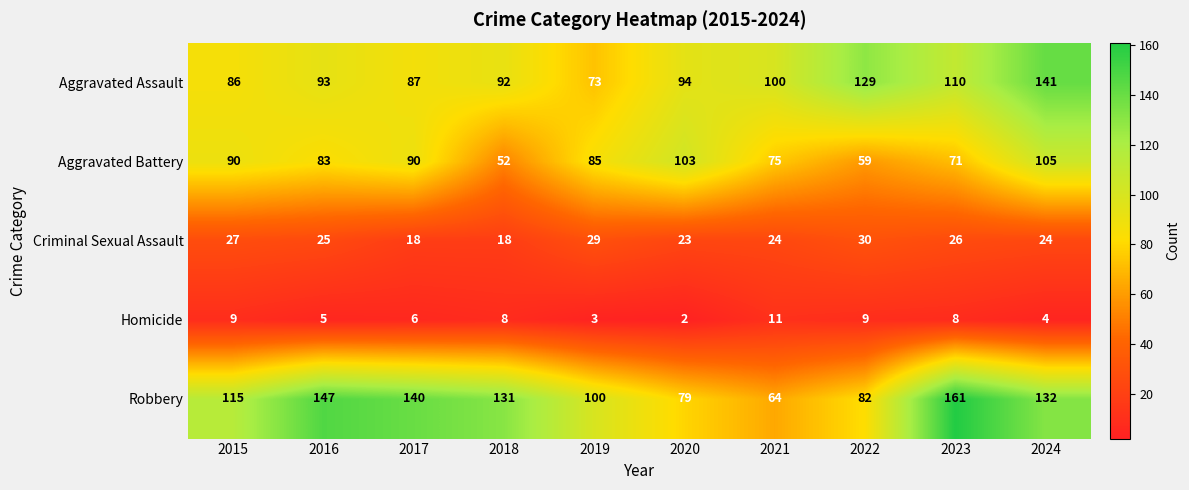

At which label is Homicide closest to 6?

2017